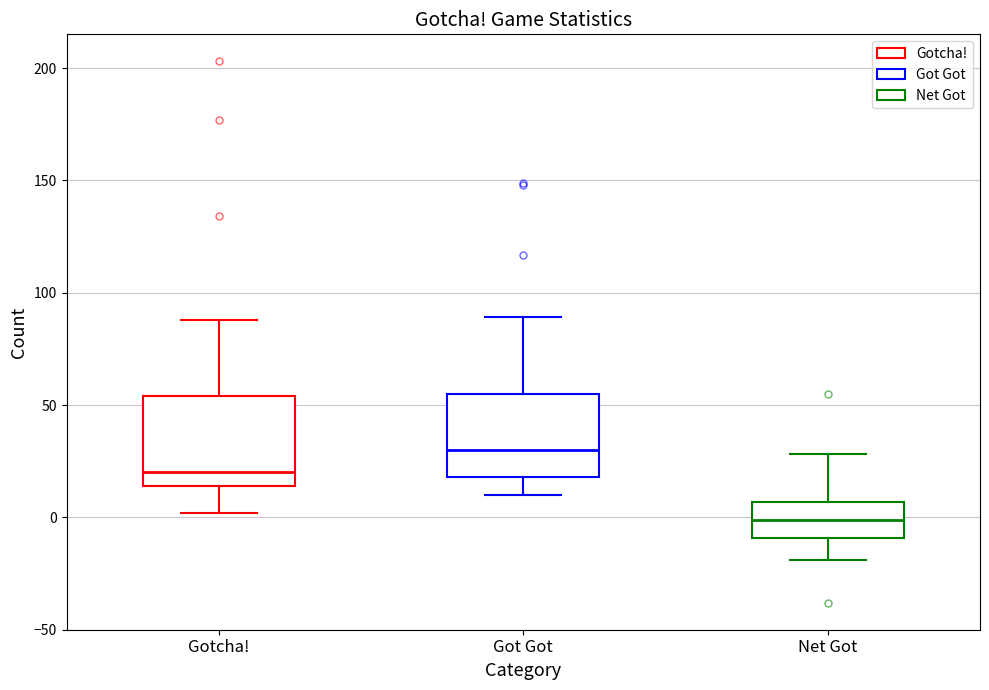

Reading left to right, transcribe this box plot: for each box, give where its median line is, the range the box spans, and where its two whiskers end, as read against the y-axis. The values are not printed on the chart, so give them approximately, as read against the axis.

Gotcha!: median 20, box 15 to 55, whiskers 0 to 90
Got Got: median 30, box 20 to 55, whiskers 10 to 90
Net Got: median 0, box -10 to 5, whiskers -20 to 30